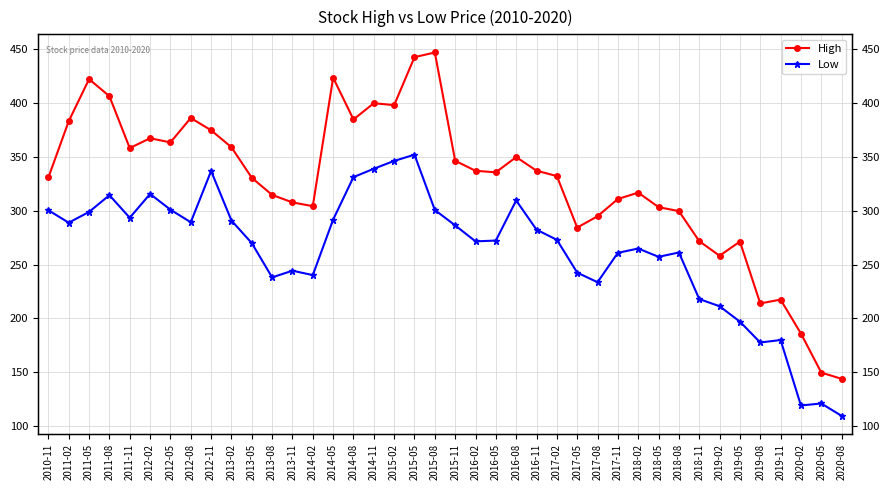

Between 2017-08 and 2015-05, which is larger?

2015-05